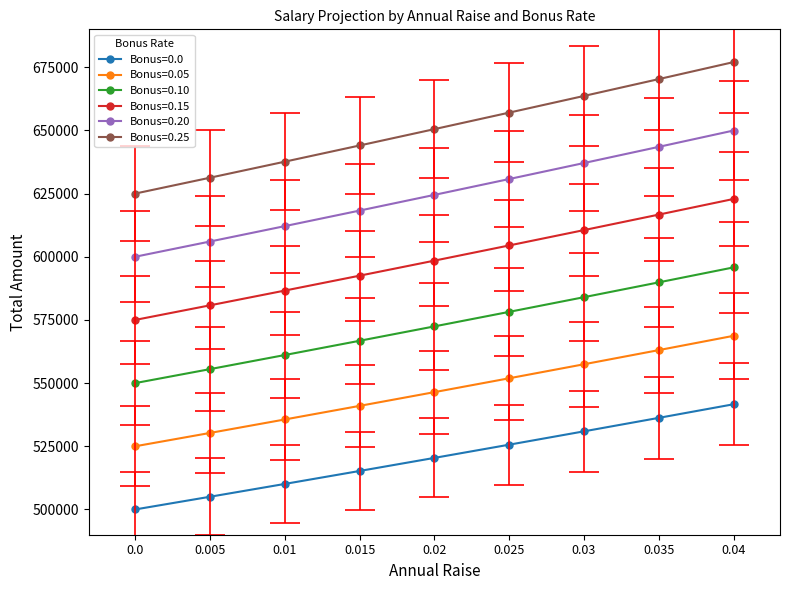

What is the sum of all 0.25 values?

5387958.8